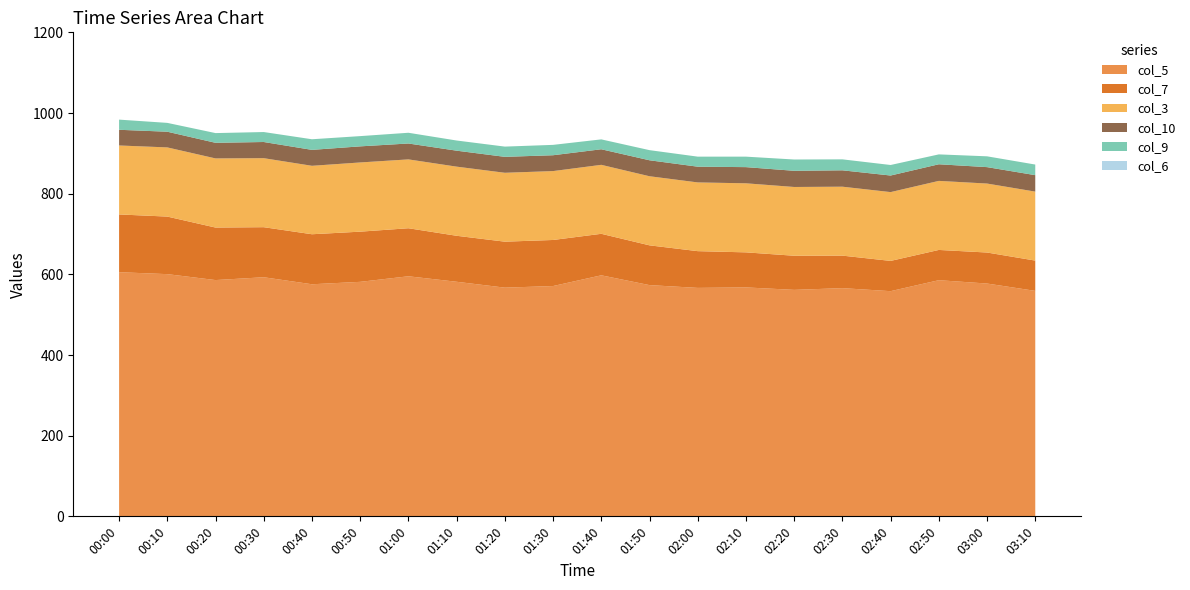

Reading left to right, what are all the values shown in this chart?

col_5: 00:00=605.3	00:10=600.5	00:20=585.8	00:30=592.8	00:40=575.4	00:50=581.4	01:00=595.2	01:10=581.6	01:20=567.0	01:30=571.0	01:40=597.6	01:50=573.3	02:00=566.4	02:10=567.6	02:20=561.5	02:30=565.8	02:40=558.3	02:50=585.5	03:00=577.2	03:10=559.0
col_7: 00:00=143.2	00:10=142.7	00:20=130.2	00:30=124.1	00:40=124.0	00:50=124.4	01:00=119.1	01:10=114.0	01:20=114.0	01:30=114.2	01:40=102.9	01:50=98.6	02:00=91.1	02:10=86.9	02:20=84.6	02:30=80.6	02:40=75.0	02:50=75.0	03:00=76.9	03:10=75.1
col_3: 00:00=171.0	00:10=171.5	00:20=171.4	00:30=171.1	00:40=169.7	00:50=171.6	01:00=170.7	01:10=171.4	01:20=170.8	01:30=170.8	01:40=171.0	01:50=171.3	02:00=170.4	02:10=171.2	02:20=170.5	02:30=170.9	02:40=170.6	02:50=171.2	03:00=171.0	03:10=171.0
col_10: 00:00=38.9	00:10=38.9	00:20=38.7	00:30=40.1	00:40=39.5	00:50=39.9	01:00=39.4	01:10=39.6	01:20=39.5	01:30=39.3	01:40=38.6	01:50=39.6	02:00=39.0	02:10=40.1	02:20=40.1	02:30=40.6	02:40=41.1	02:50=41.2	03:00=40.7	03:10=40.8
col_9: 00:00=25.2	00:10=21.9	00:20=24.1	00:30=24.7	00:40=26.3	00:50=25.4	01:00=26.6	01:10=25.2	01:20=25.4	01:30=25.7	01:40=24.5	01:50=25.1	02:00=24.9	02:10=26.0	02:20=28.0	02:30=27.2	02:40=26.1	02:50=24.5	03:00=26.8	03:10=26.3
col_6: 00:00=0.0	00:10=0.0	00:20=0.0	00:30=0.0	00:40=0.0	00:50=0.0	01:00=0.0	01:10=0.0	01:20=0.0	01:30=0.0	01:40=0.0	01:50=0.0	02:00=0.0	02:10=0.0	02:20=0.0	02:30=0.0	02:40=0.0	02:50=0.0	03:00=0.0	03:10=0.0